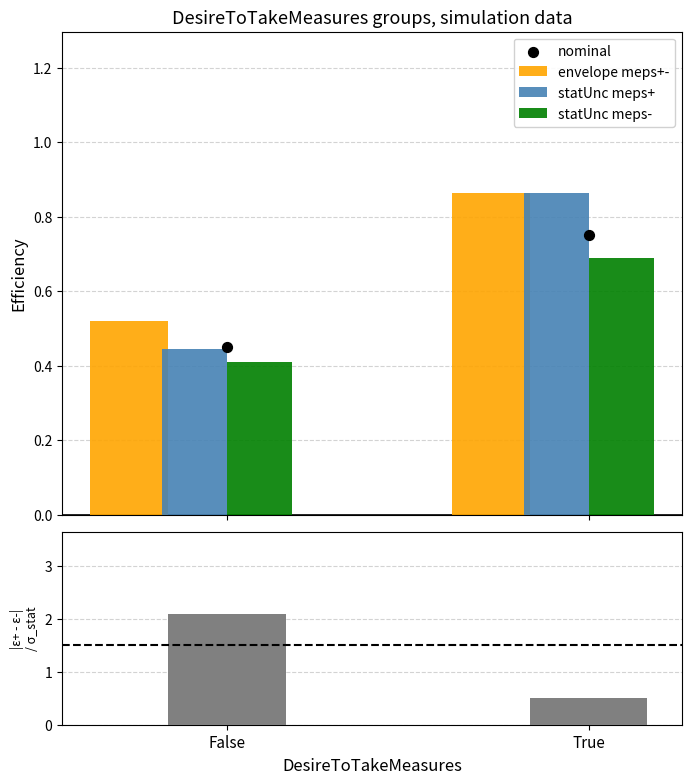

At which category is the sum across all series the highest?

False